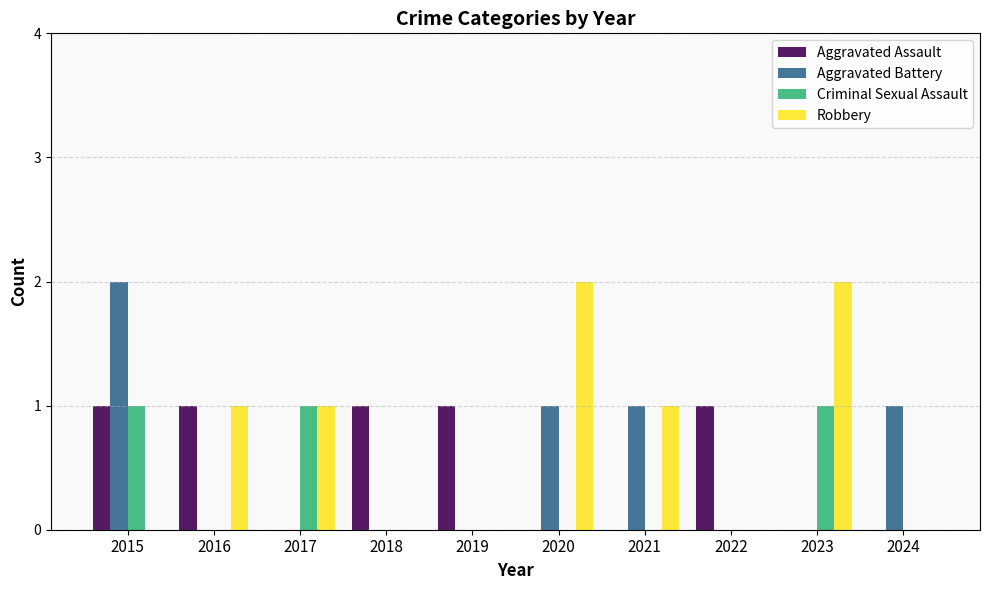

True or false: Aggravated Assault has a value of 1 at 2020.

False